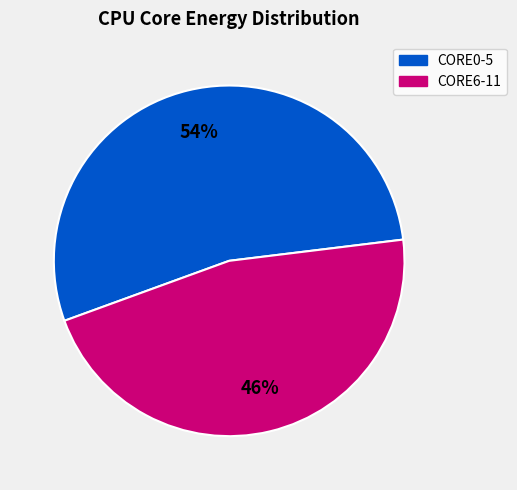

Is there a majority slice in this chart?

Yes